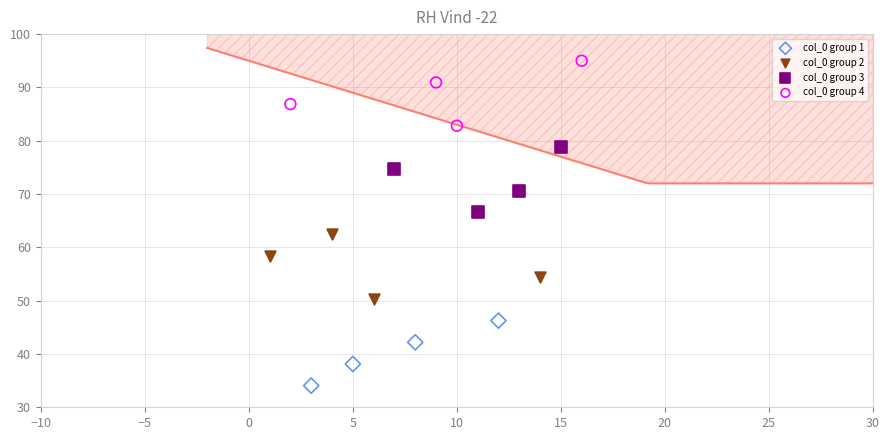

Which series contains the highest Y value?

col_0 group 4